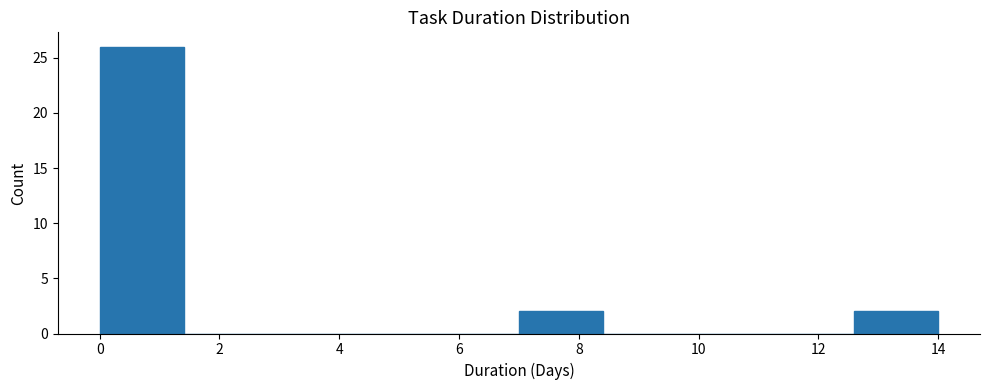

Which range on the x-axis has the tallest bar?

0.0 to 1.4